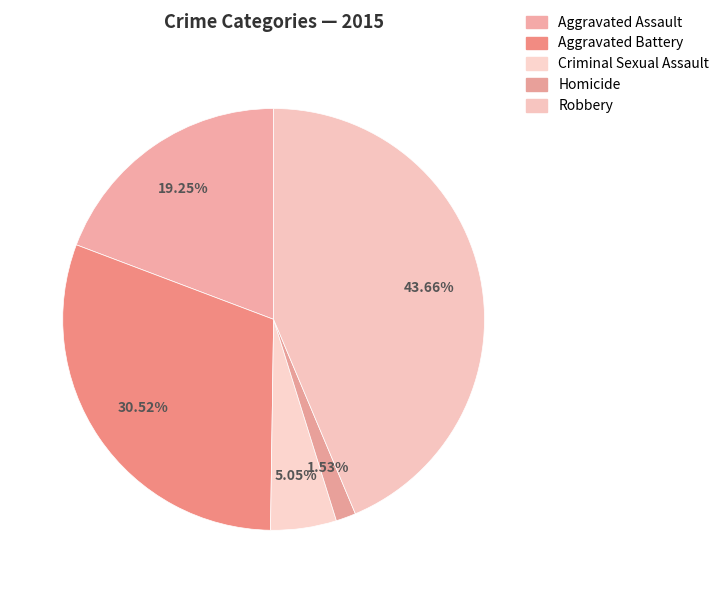

Which has a higher value, Robbery or Homicide?

Robbery